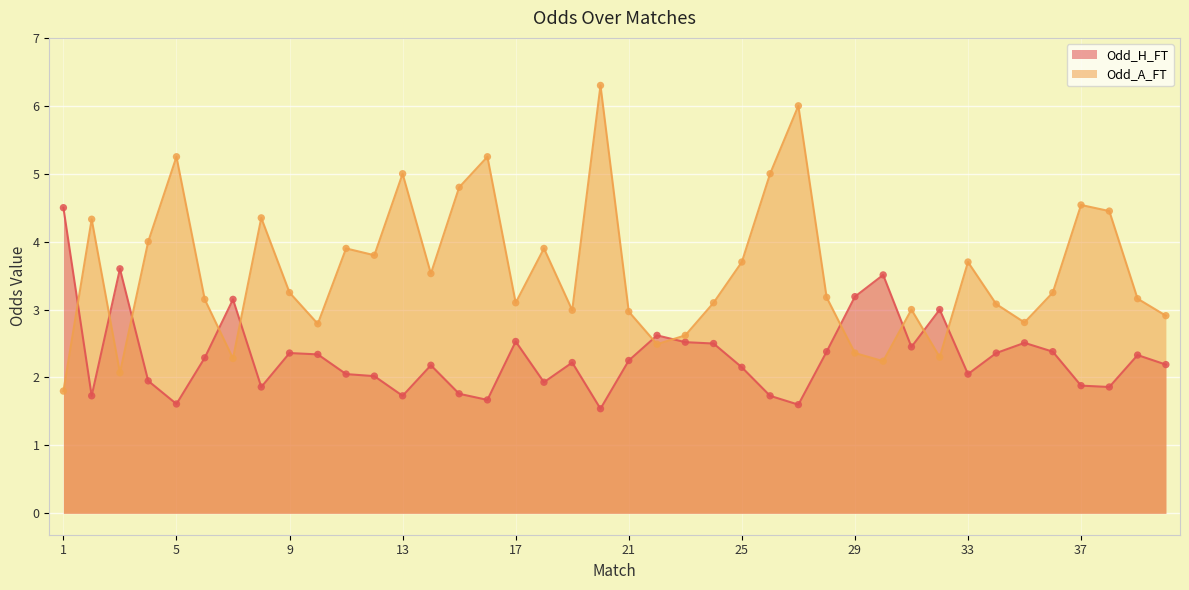

Which series reaches the maximum Y coordinate?

Odd_A_FT